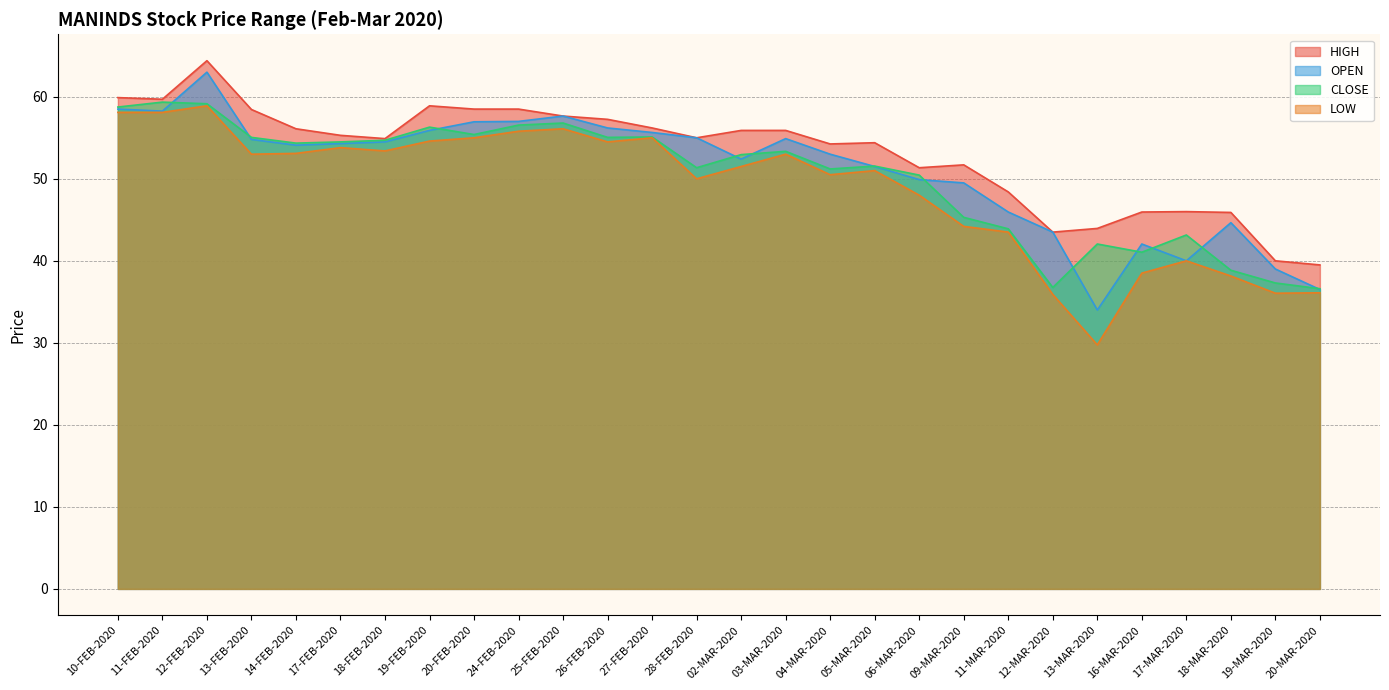

True or false: OPEN and HIGH intersect in this chart.

False